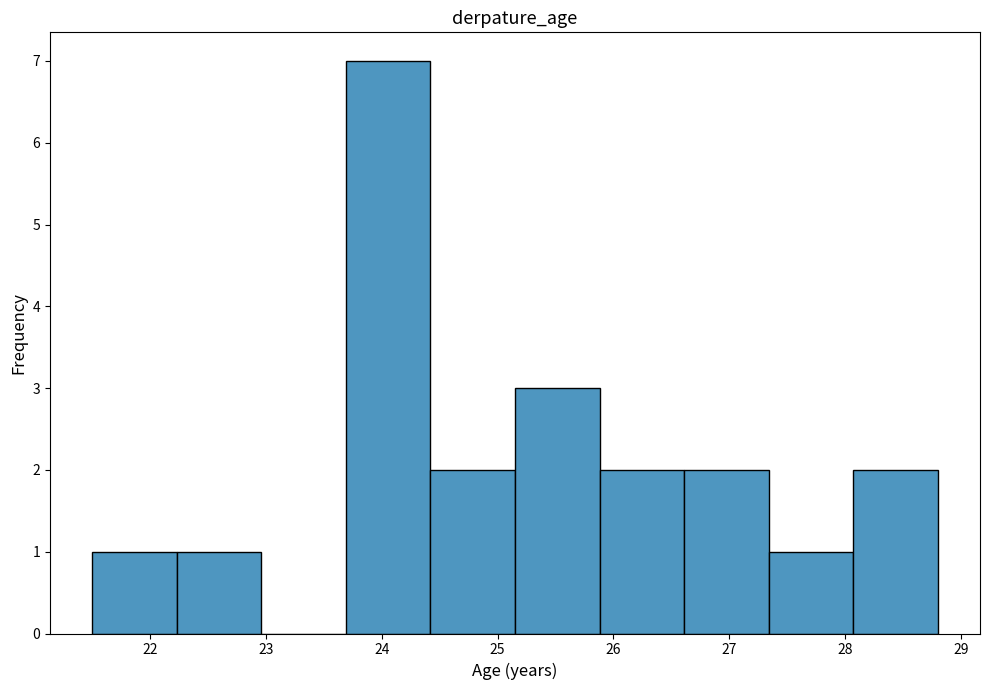

Reading left to right, list every bar in this chart as the range it spans on the x-axis followed by its height. Neither the bar edges nor the heights are printed on the chart, so give them approximately, as read against the axes.

21.50 to 22.23: 1
22.23 to 22.96: 1
22.96 to 23.69: 0
23.69 to 24.42: 7
24.42 to 25.15: 2
25.15 to 25.88: 3
25.88 to 26.61: 2
26.61 to 27.34: 2
27.34 to 28.07: 1
28.07 to 28.80: 2